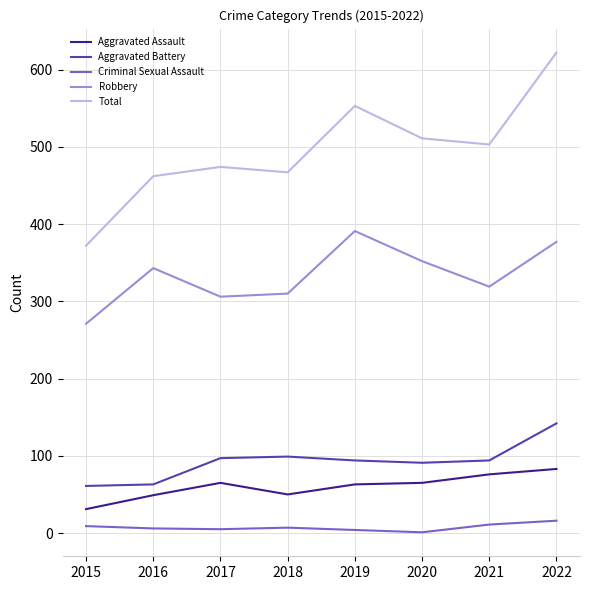

Which series has the largest total across all categories?

Total